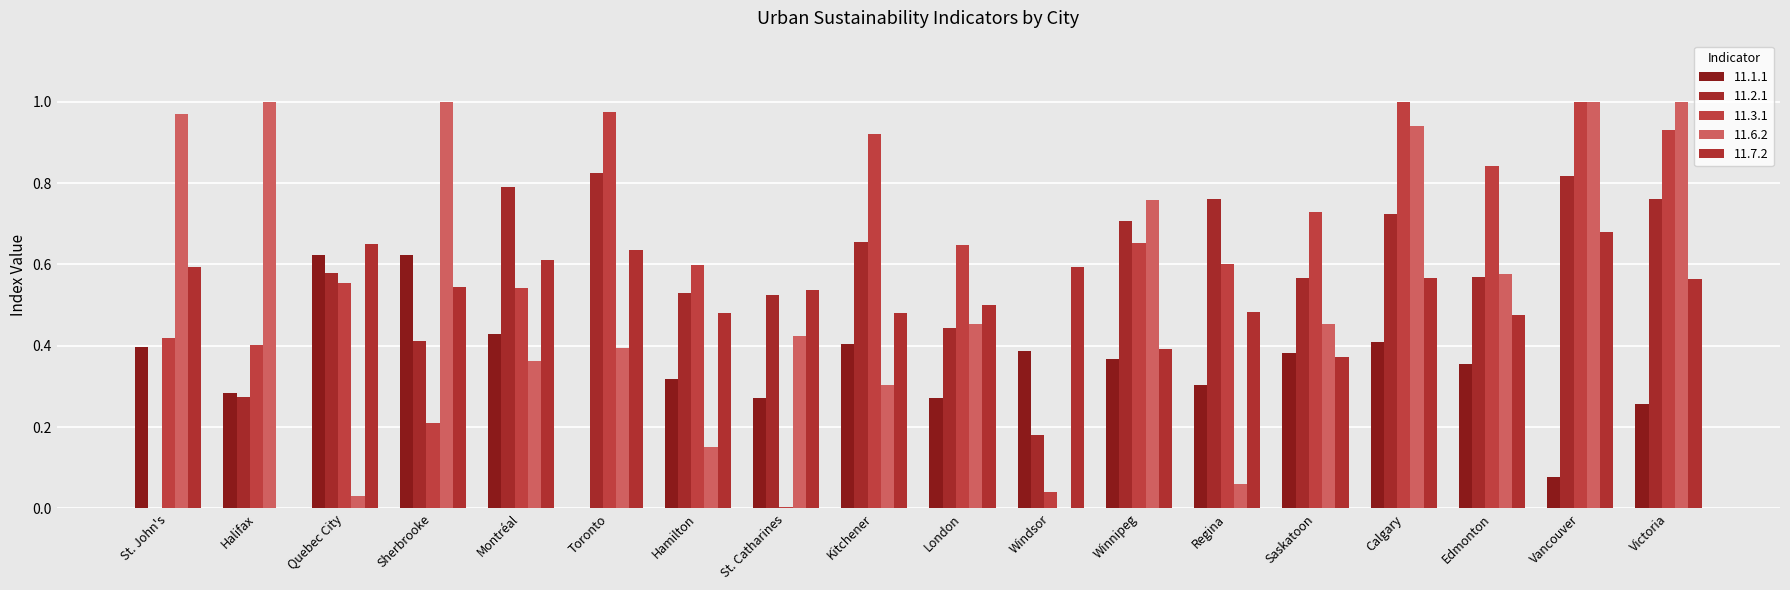

Reading right to left, what are all the values shown in this chart?

11.1.1: 0.3	0.1	0.4	0.4	0.4	0.3	0.4	0.4	0.3	0.4	0.3	0.3	0.0	0.4	0.6	0.6	0.3	0.4
11.2.1: 0.8	0.8	0.6	0.7	0.6	0.8	0.7	0.2	0.4	0.7	0.5	0.5	0.8	0.8	0.4	0.6	0.3	0.0
11.3.1: 0.9	1.0	0.8	1.0	0.7	0.6	0.7	0.0	0.6	0.9	0.0	0.6	1.0	0.5	0.2	0.6	0.4	0.4
11.6.2: 1.0	1.0	0.6	0.9	0.5	0.1	0.8	0.0	0.5	0.3	0.4	0.2	0.4	0.4	1.0	0.0	1.0	1.0
11.7.2: 0.6	0.7	0.5	0.6	0.4	0.5	0.4	0.6	0.5	0.5	0.5	0.5	0.6	0.6	0.5	0.7	0.0	0.6